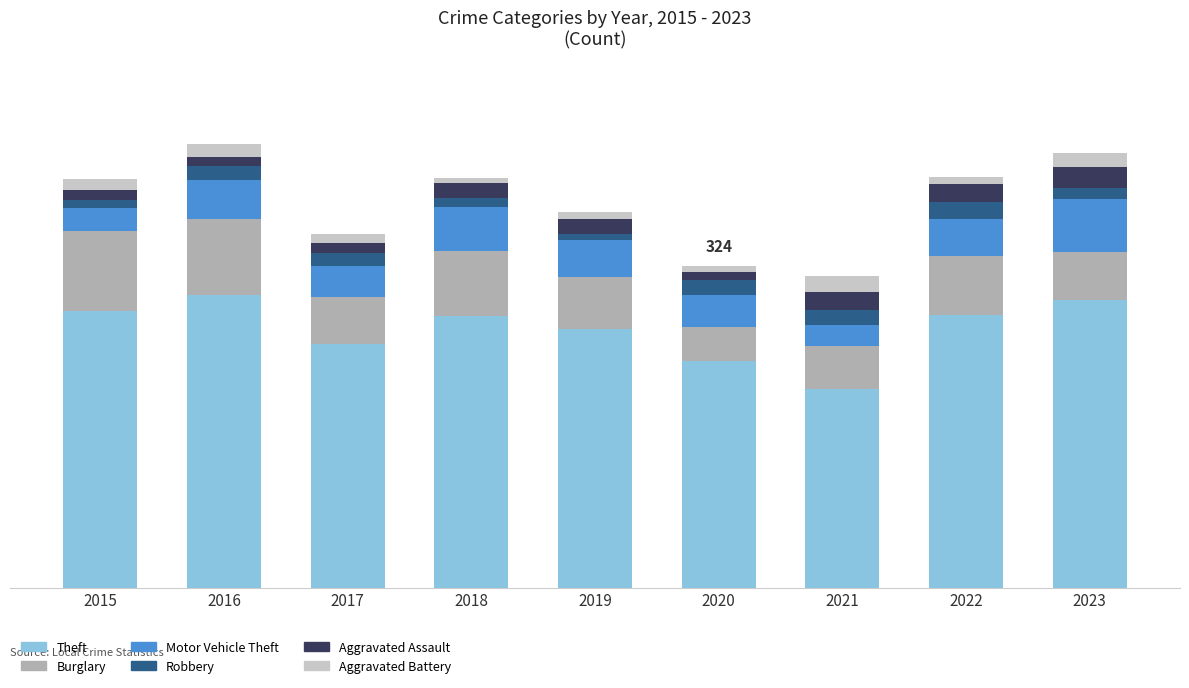

Between 2015 and 2016, which is larger?

2016